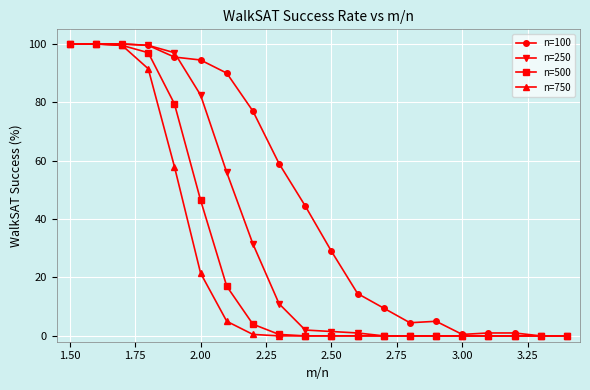

What is the highest value of the n=100 series?

100.0